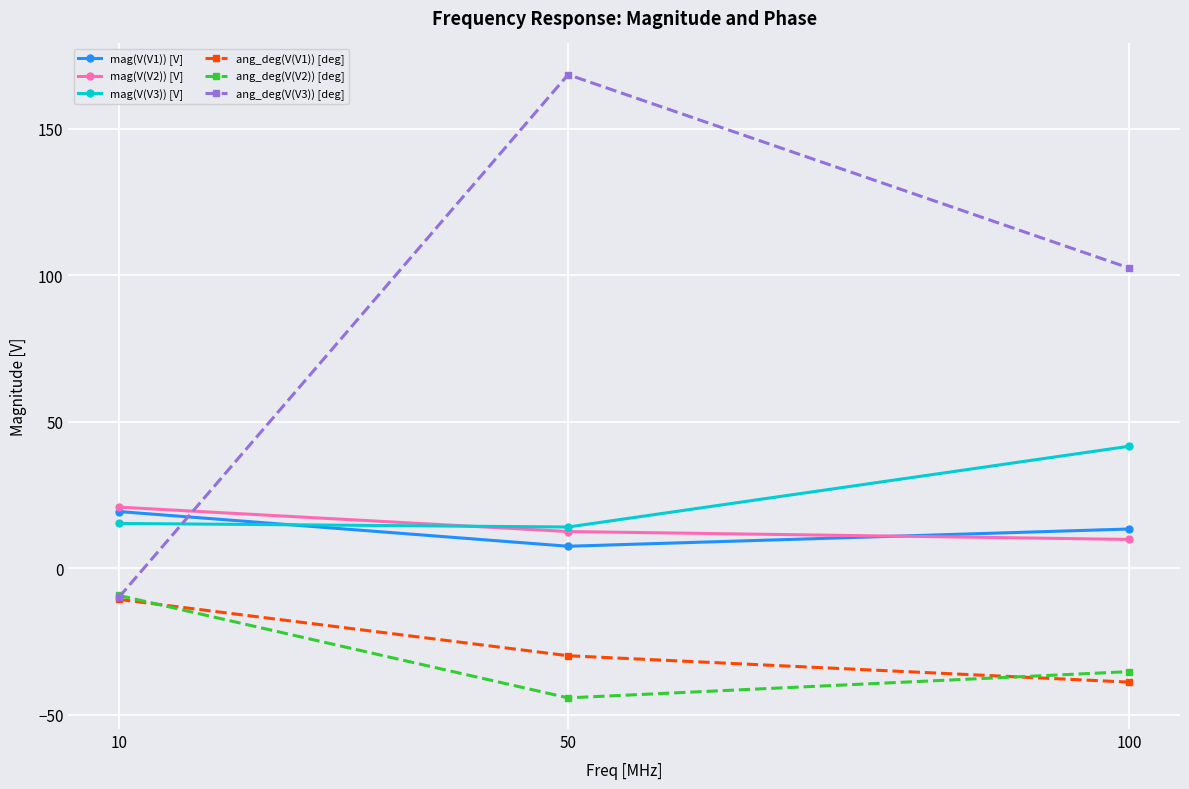

Is it true that ang_deg(V(V3)) [deg] equals 102.0 at 50?

False